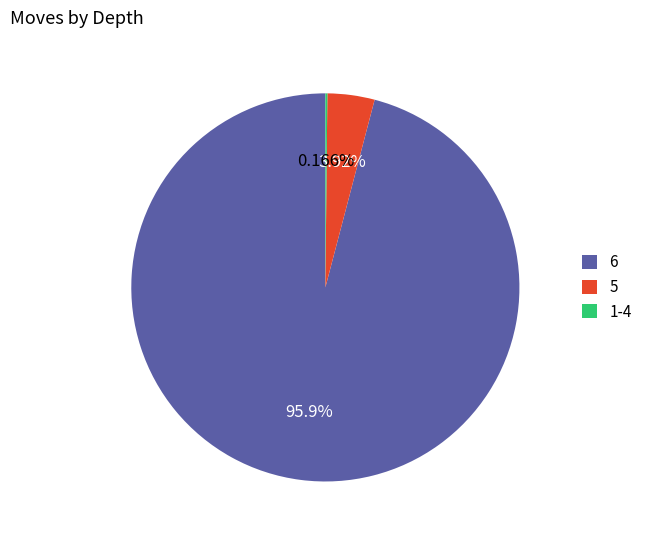

Is there a majority slice in this chart?

Yes